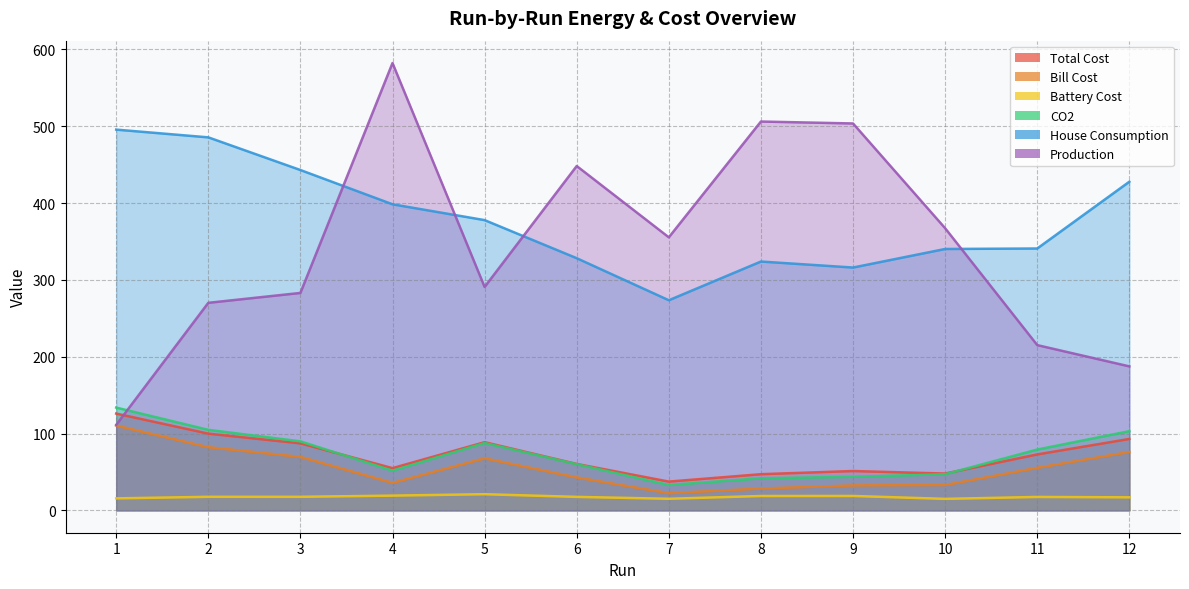

How many interior local valleys does the Bill Cost series have?

2